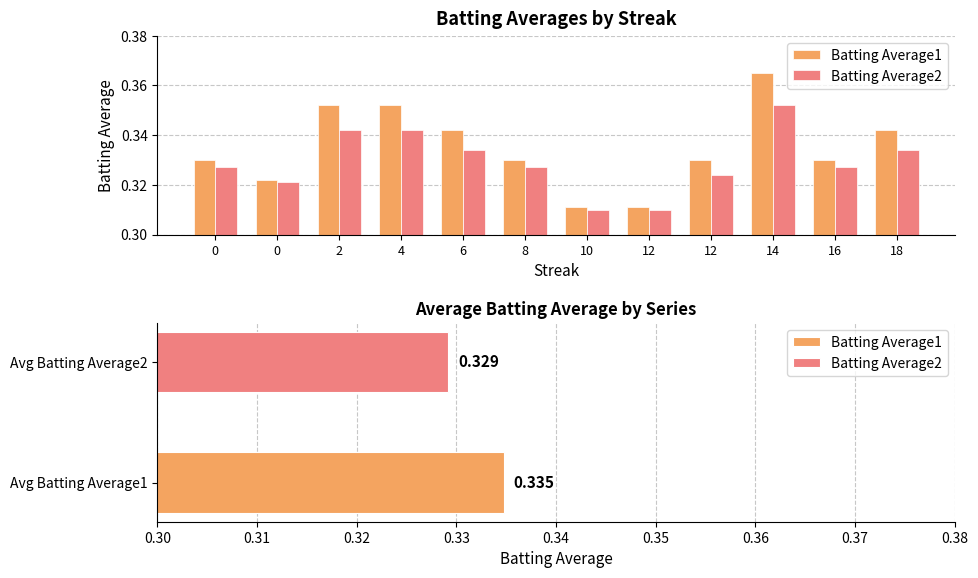

Which series has the widest spread of values?

Batting Average1